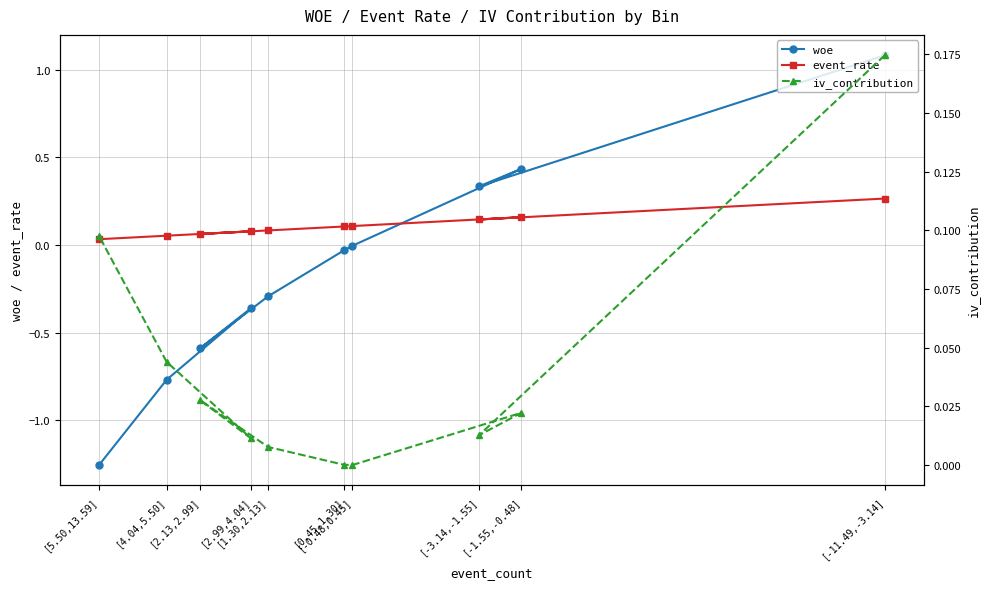

Between [-11.49,-3.14] and [-3.14,-1.55], which series saw the biggest shift?

woe